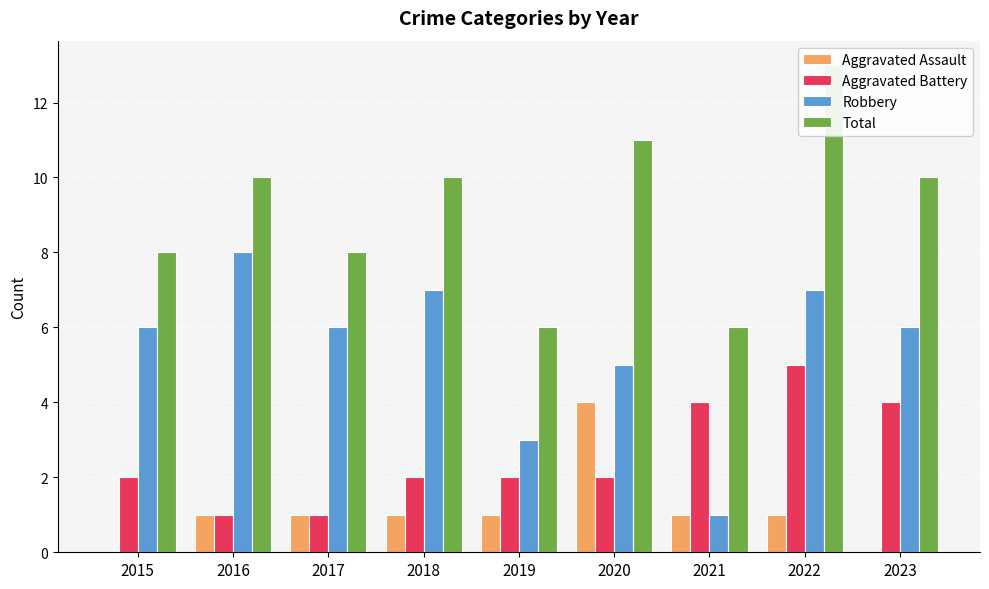

Which label corresponds to the smallest value in the chart?

2015